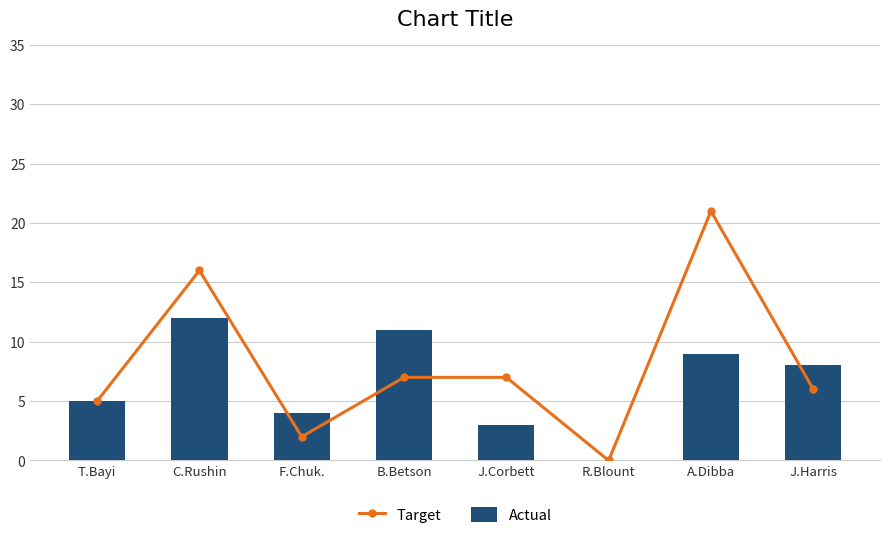

How many categories are shown in the chart?

8